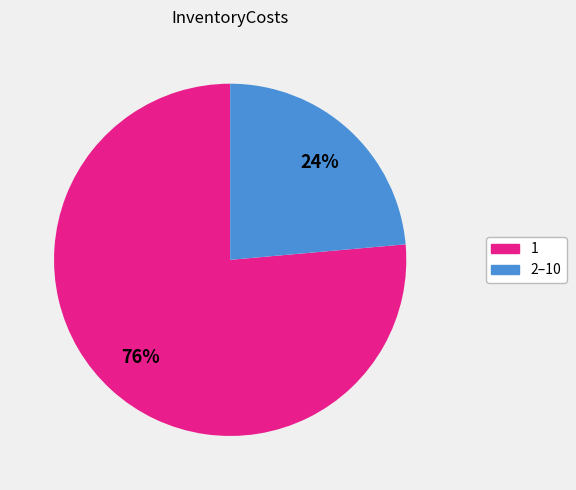

Is there a majority slice in this chart?

Yes